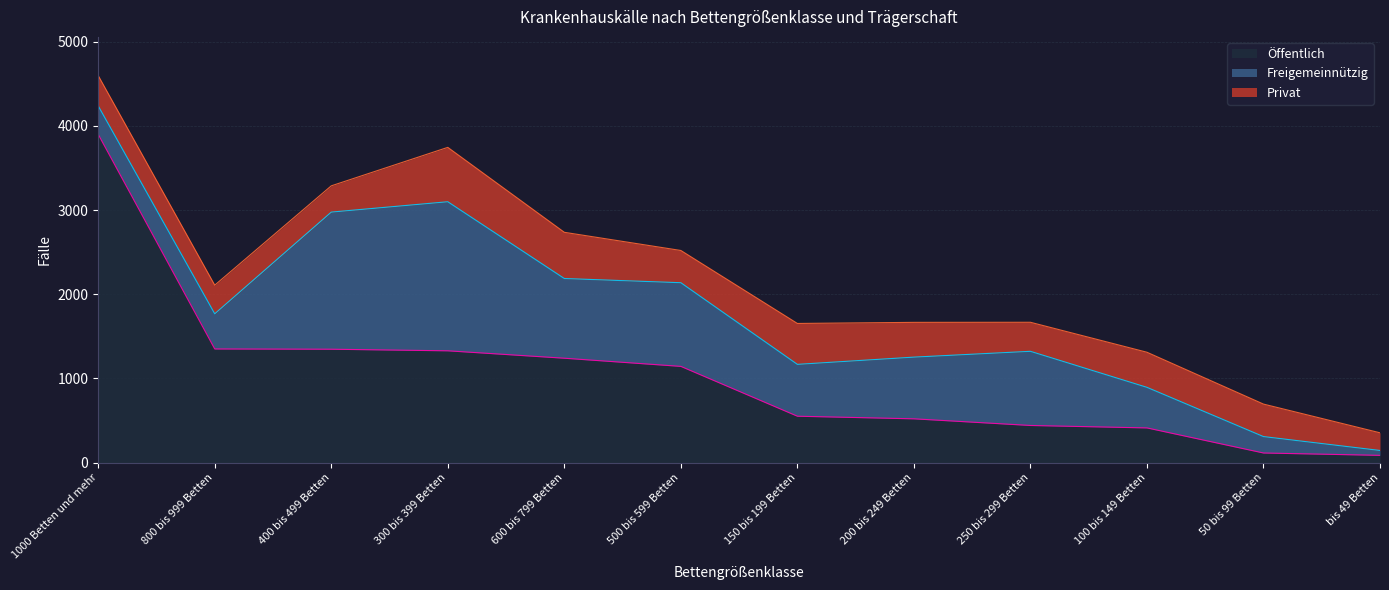

How many lines are shown in the chart?

3